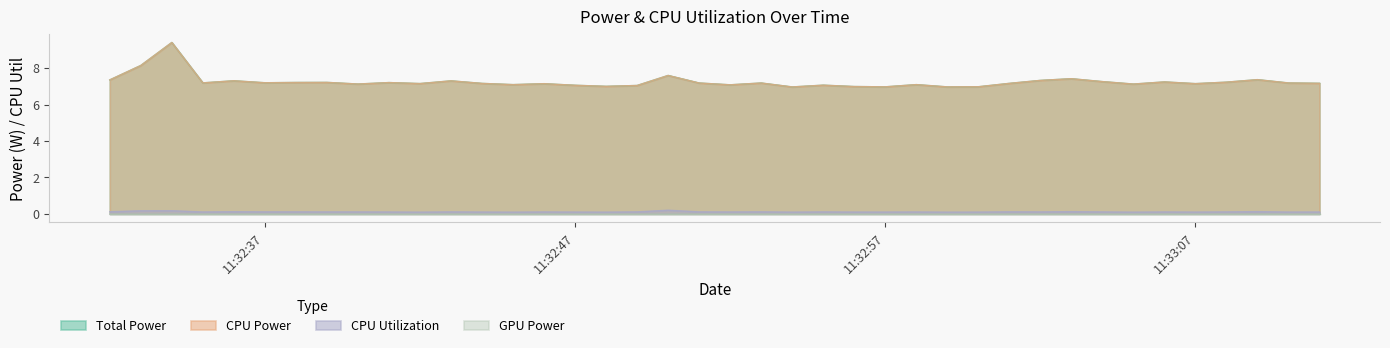

True or false: CPU Utilization and Total Power cross at least once.

False